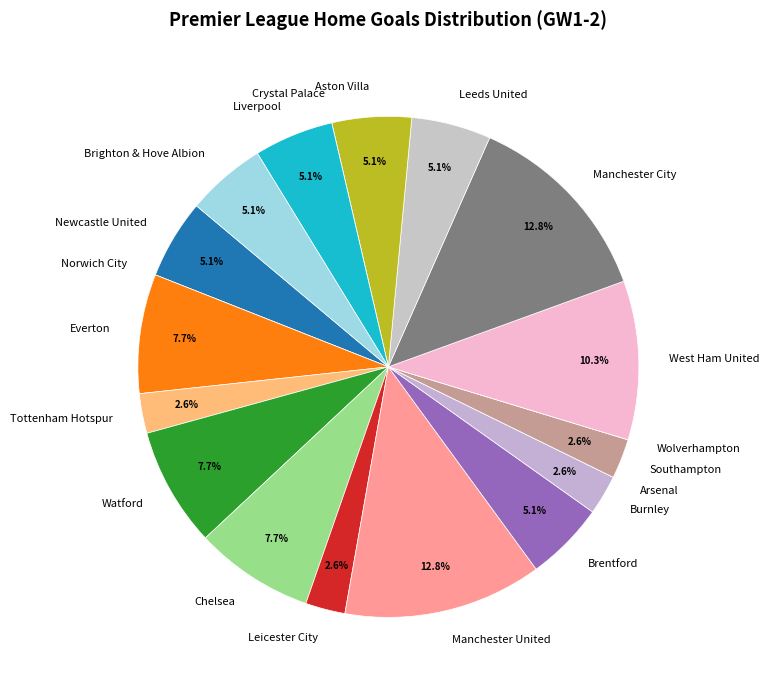

Does any single category account for the majority?

No